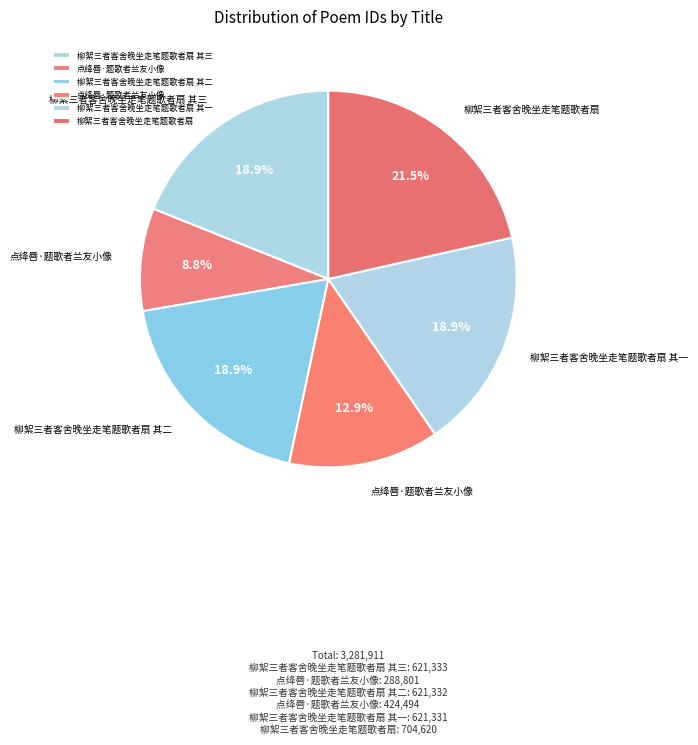

How many segments does this pie chart have?

6